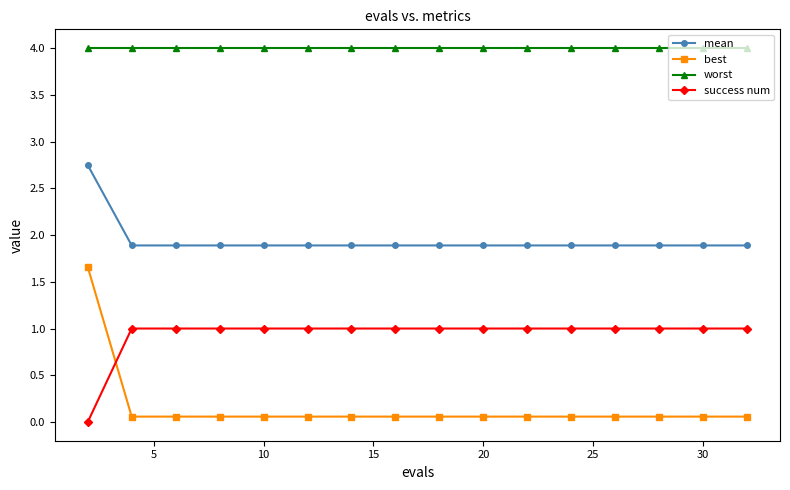

What is the maximum value shown in the chart?

4.0